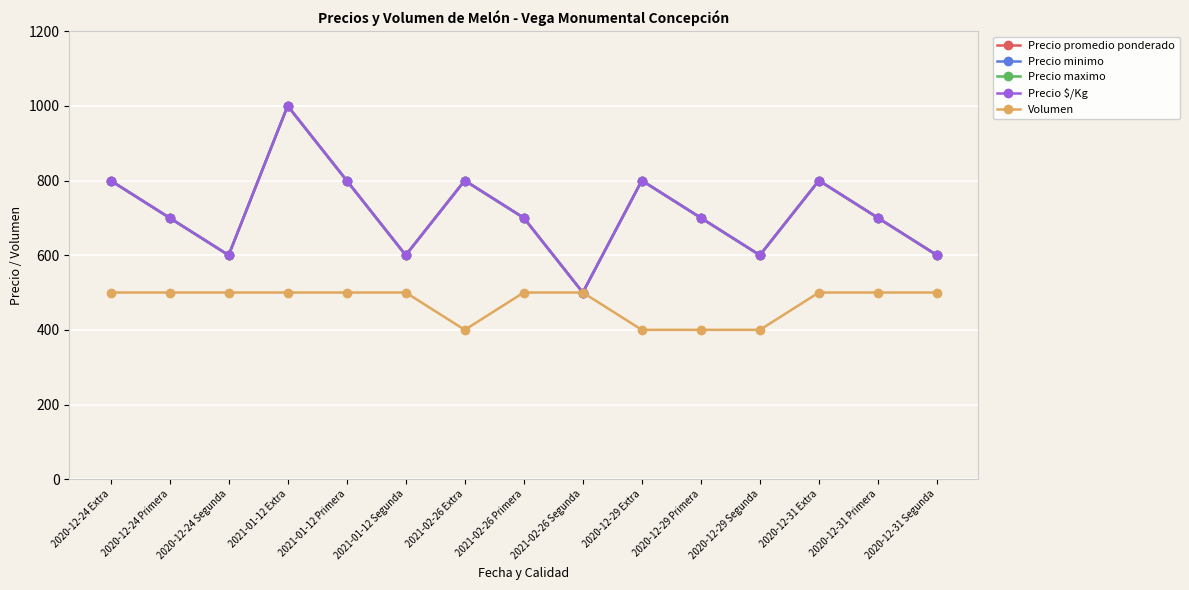

True or false: Precio $/Kg and Precio promedio ponderado cross at least once.

False